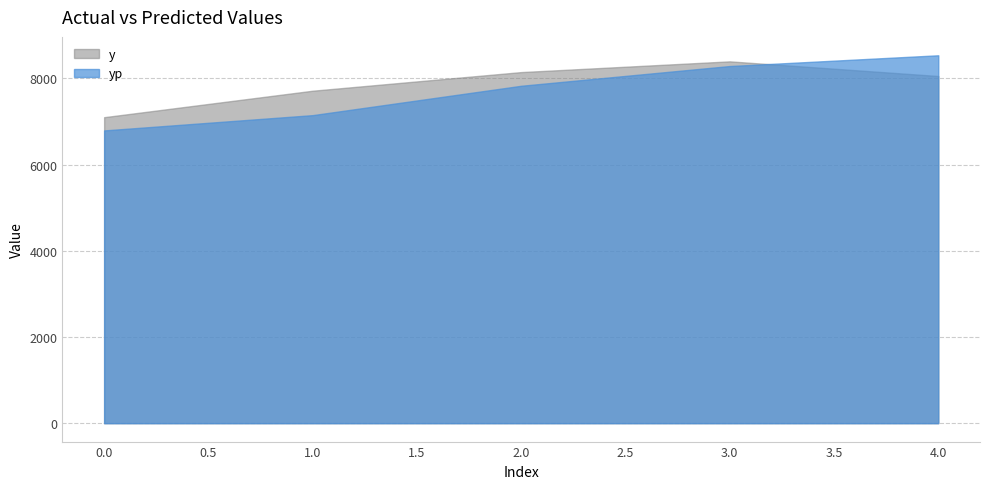

What are all the series names shown in the legend?

y, yp